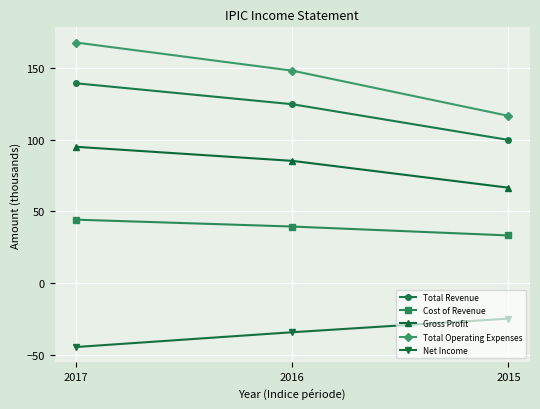

How many data points in Net Income are less than -34?

2